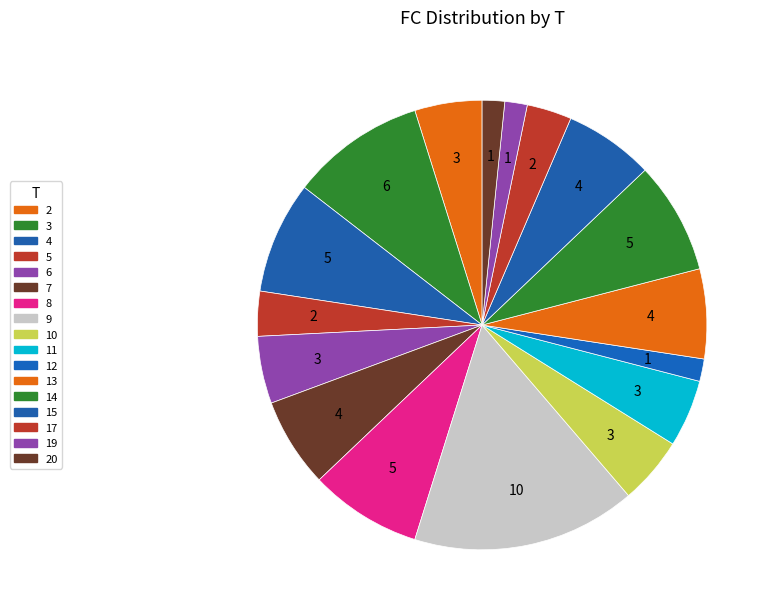

What portion of the pie excludes 14?

91.9%